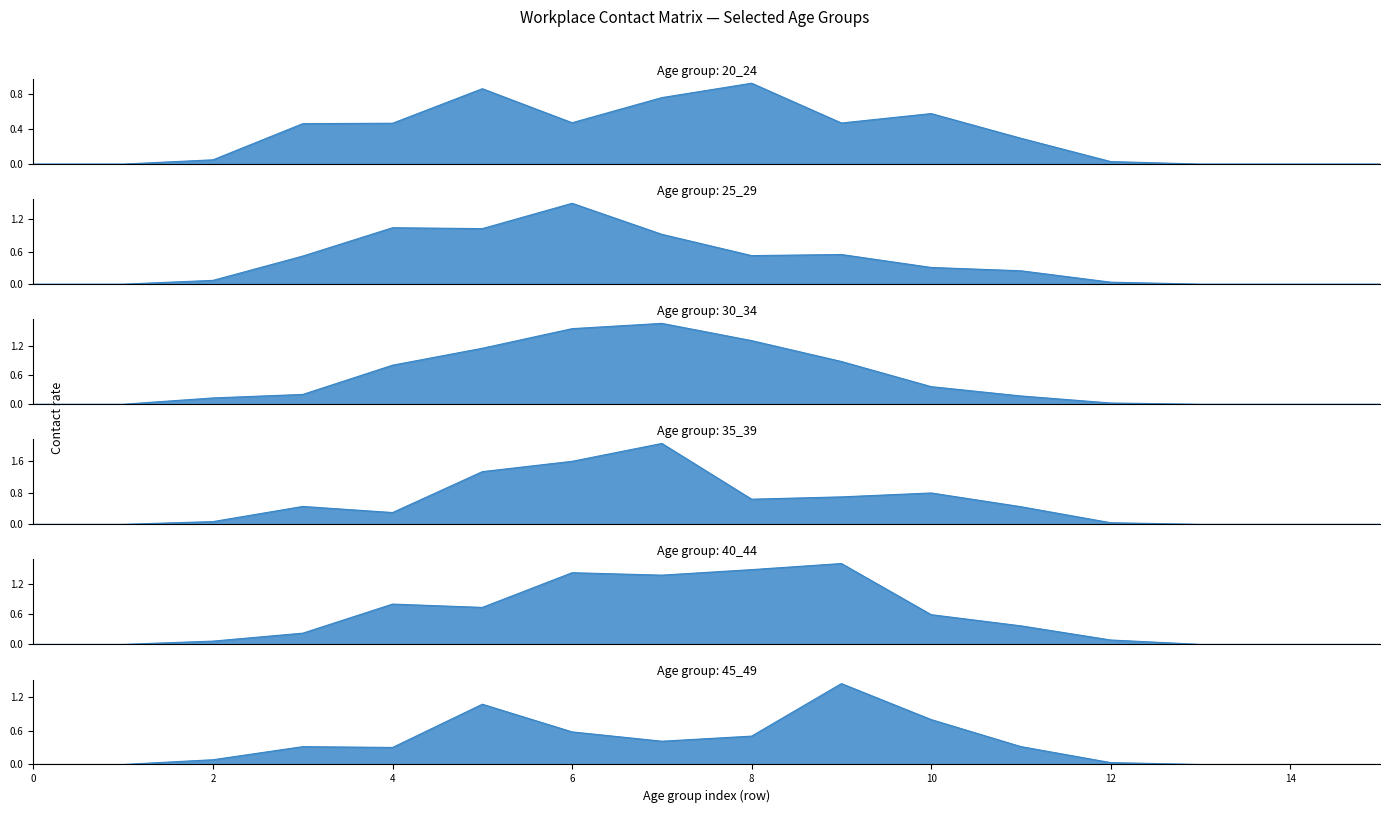

In 35_39, how many points are higher than both neighbors (excluding endpoints)?

3